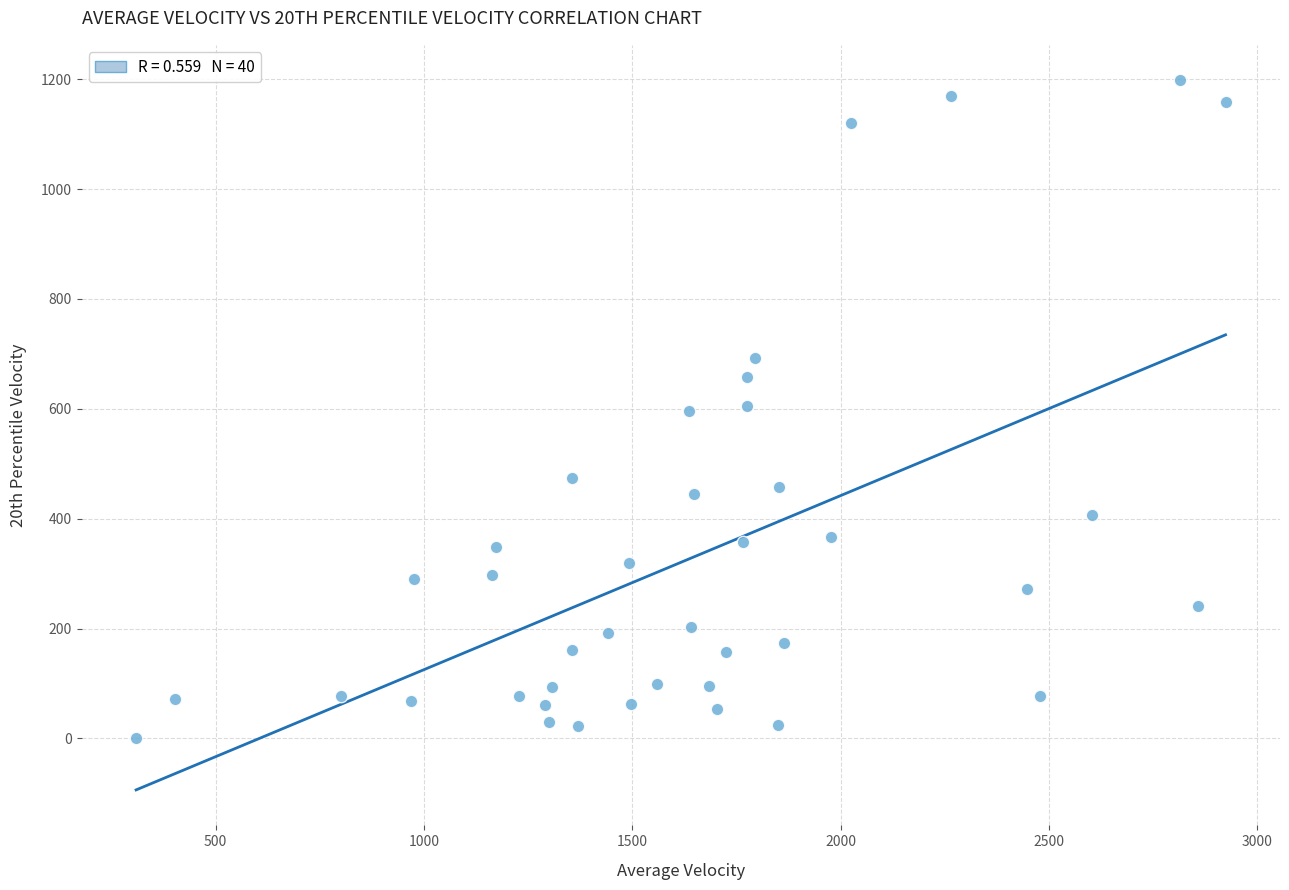

What is the range of Y values (max minus min)?

1198.1